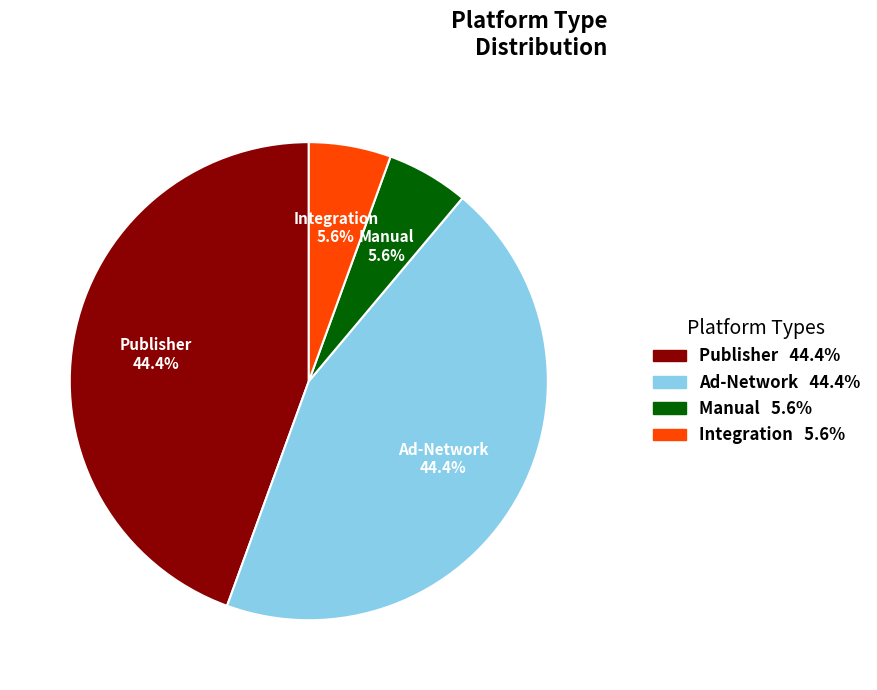

What percentage is NOT represented by Manual?

94.4%